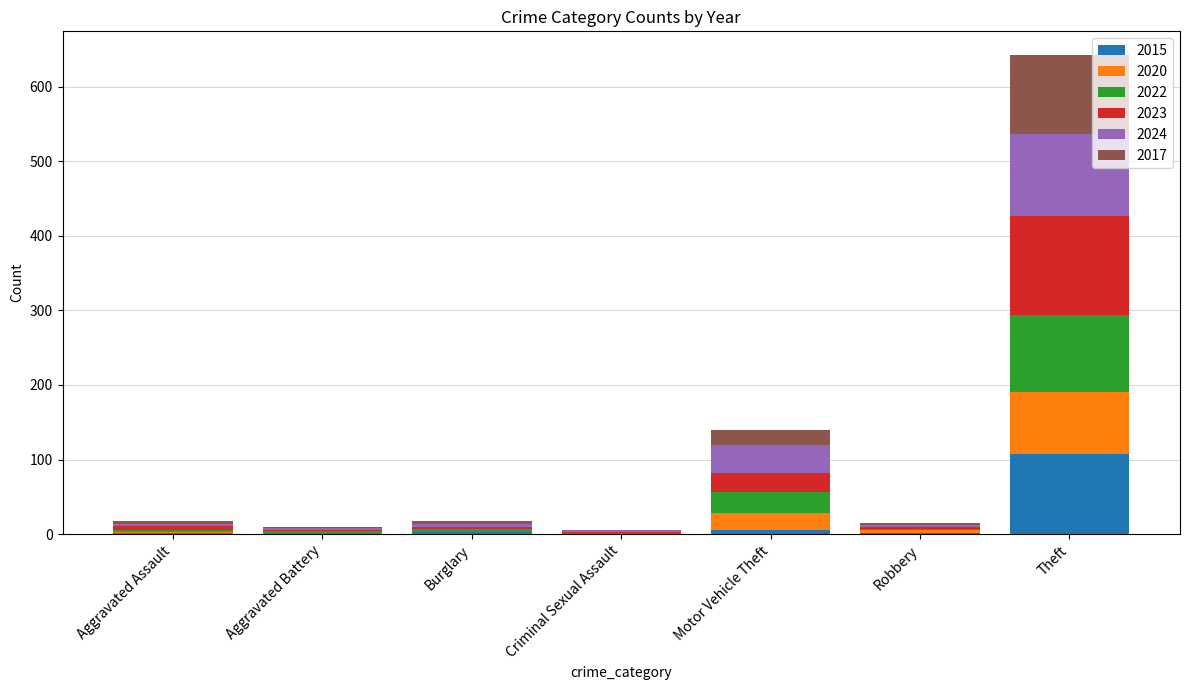

At which category is the sum across all series the highest?

Theft